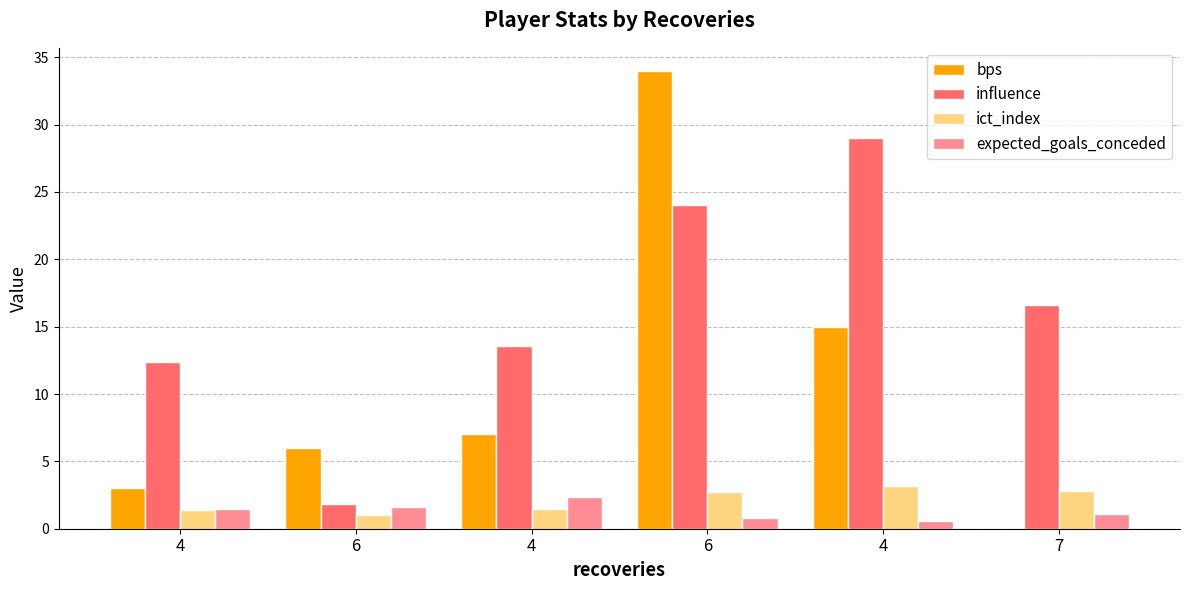

What is the label of the 2nd bar from the right?

4